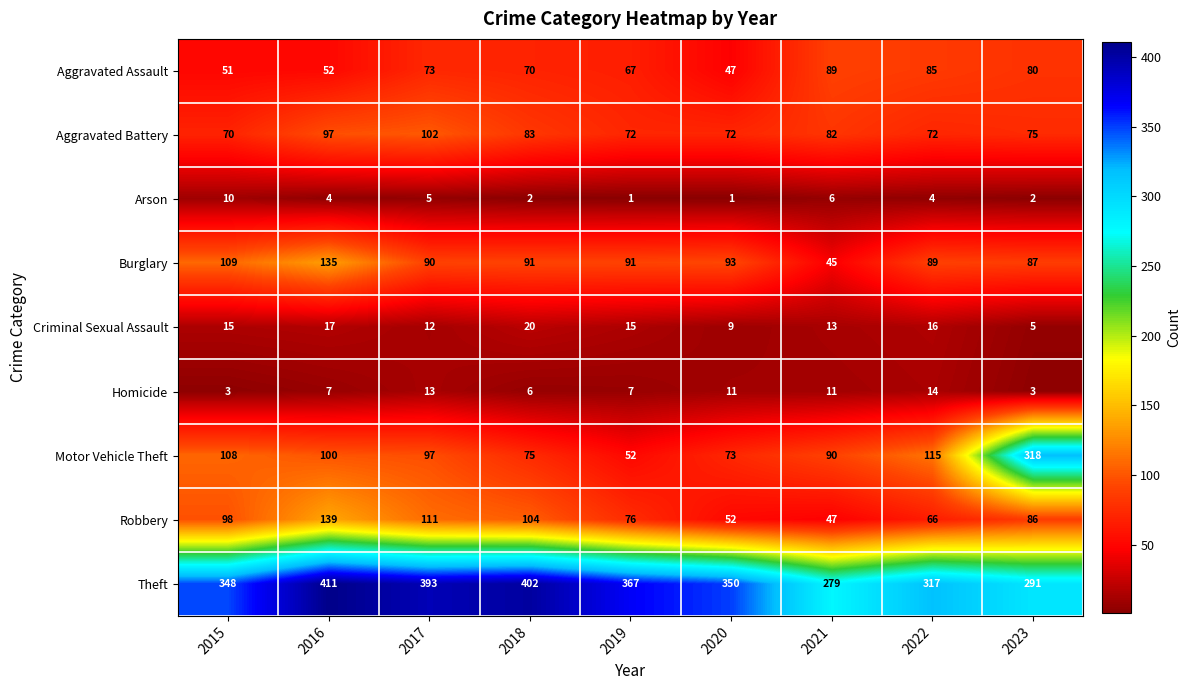

Which label corresponds to the largest value in the chart?

2016